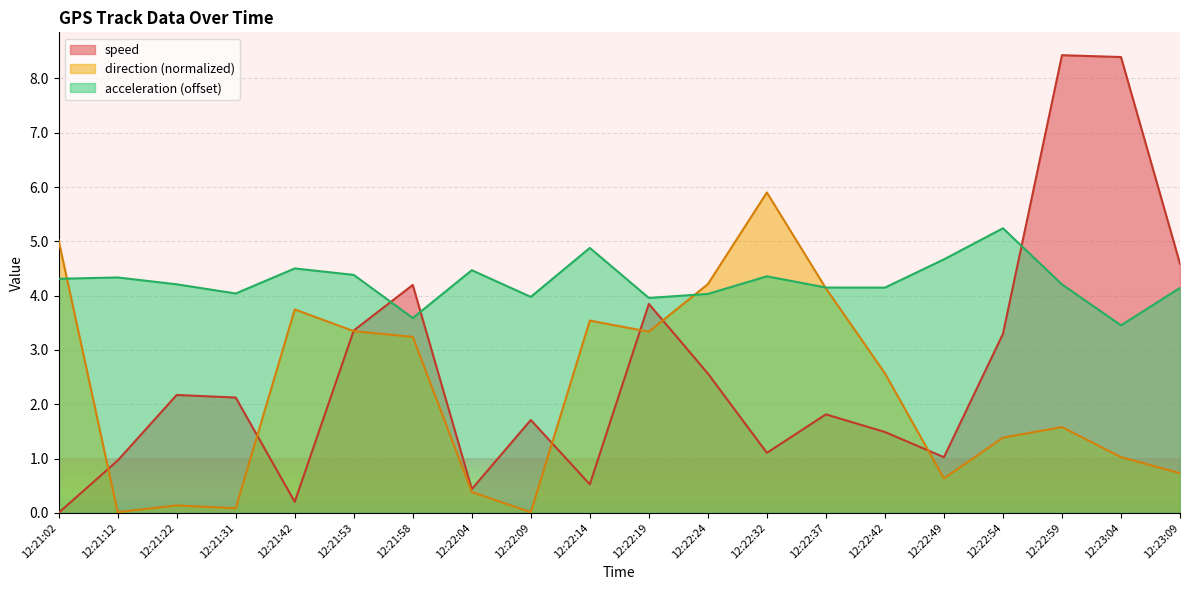

How many interior local valleys does the direction series have?

5